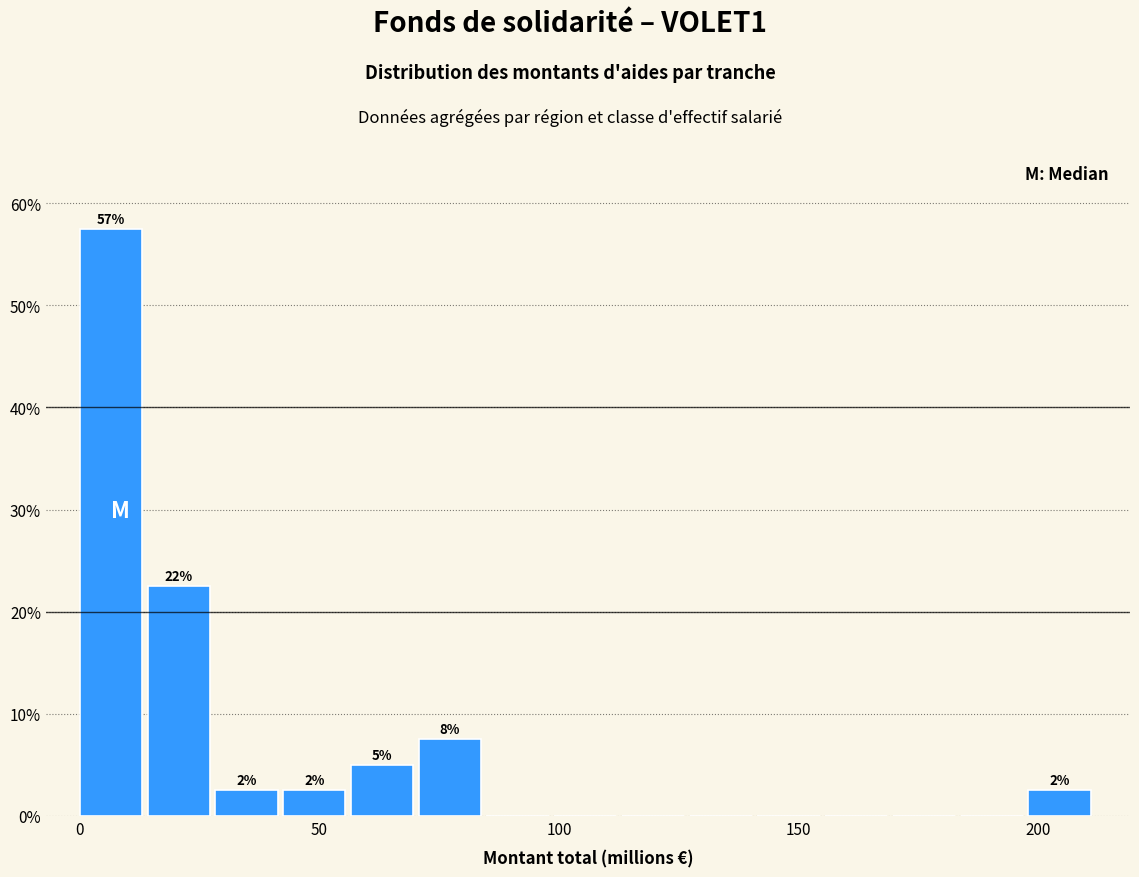

Read against the x-axis, roughly where is the centre of the tallest bar?

5